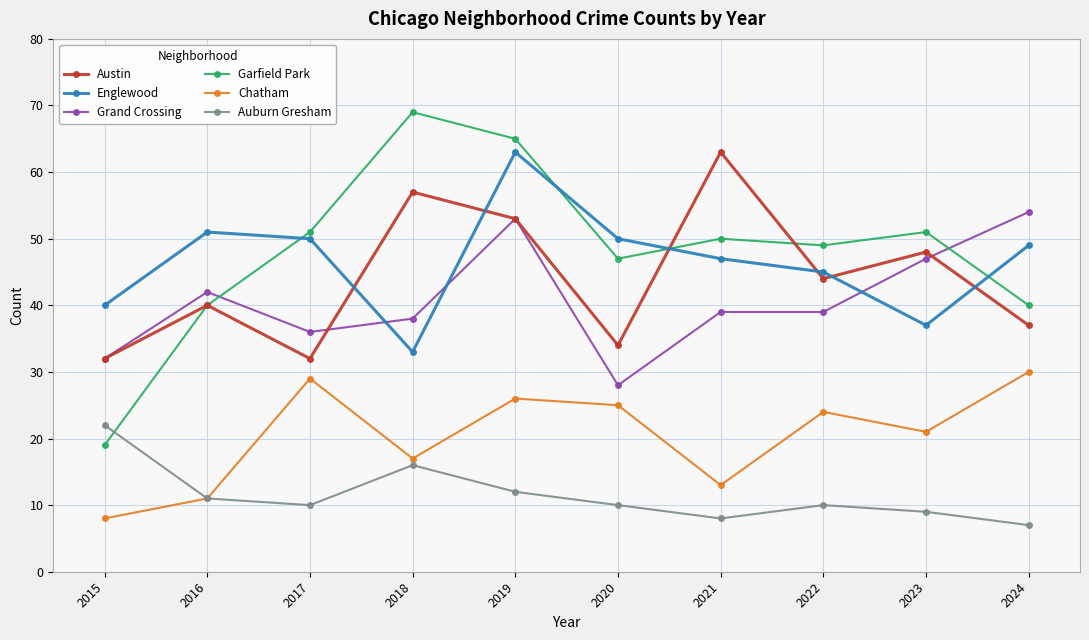

At which label does Chatham reach its minimum?

2015